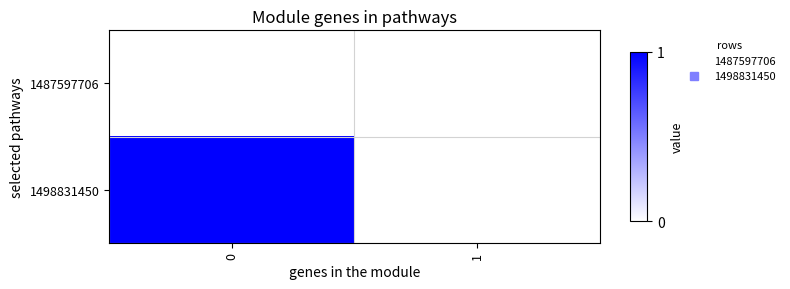

Reading left to right, transcribe all the data shown in this chart.

row_0: 0	0
row_1: 1	0